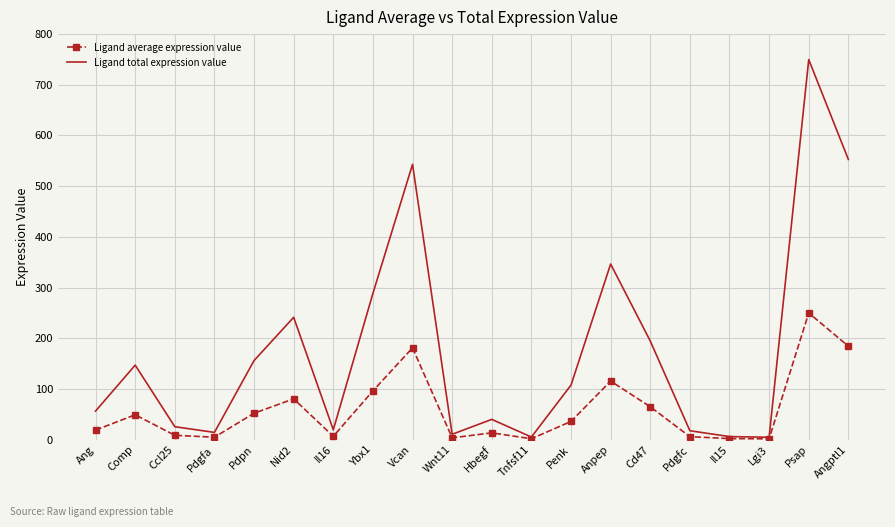

What value does the Ligand total expression value series have at Pdpn?

155.9